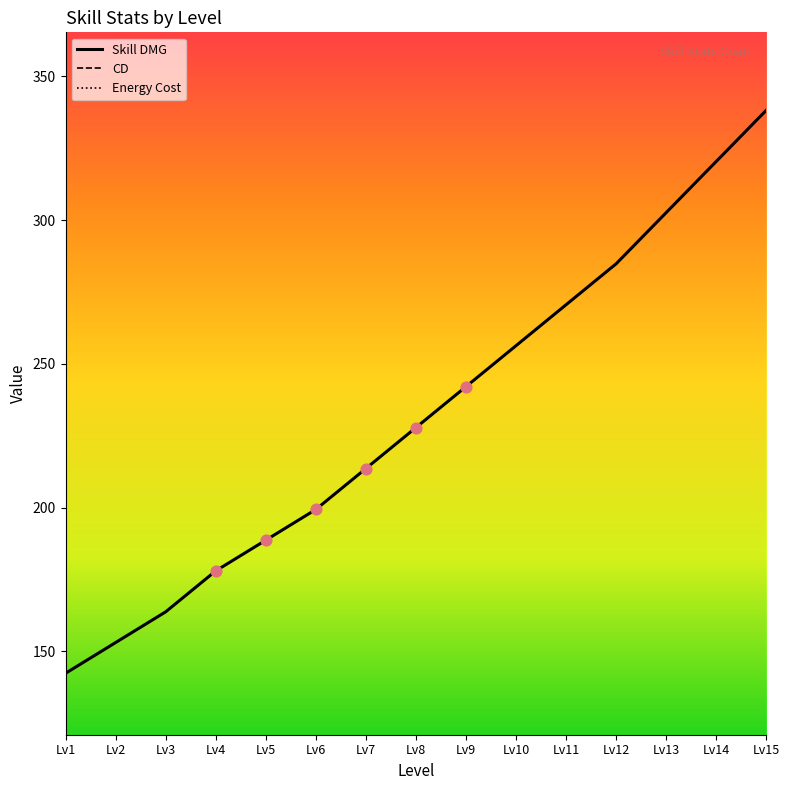

Is the value of CD at Lv7 greater than the value of Energy Cost at Lv12?

No